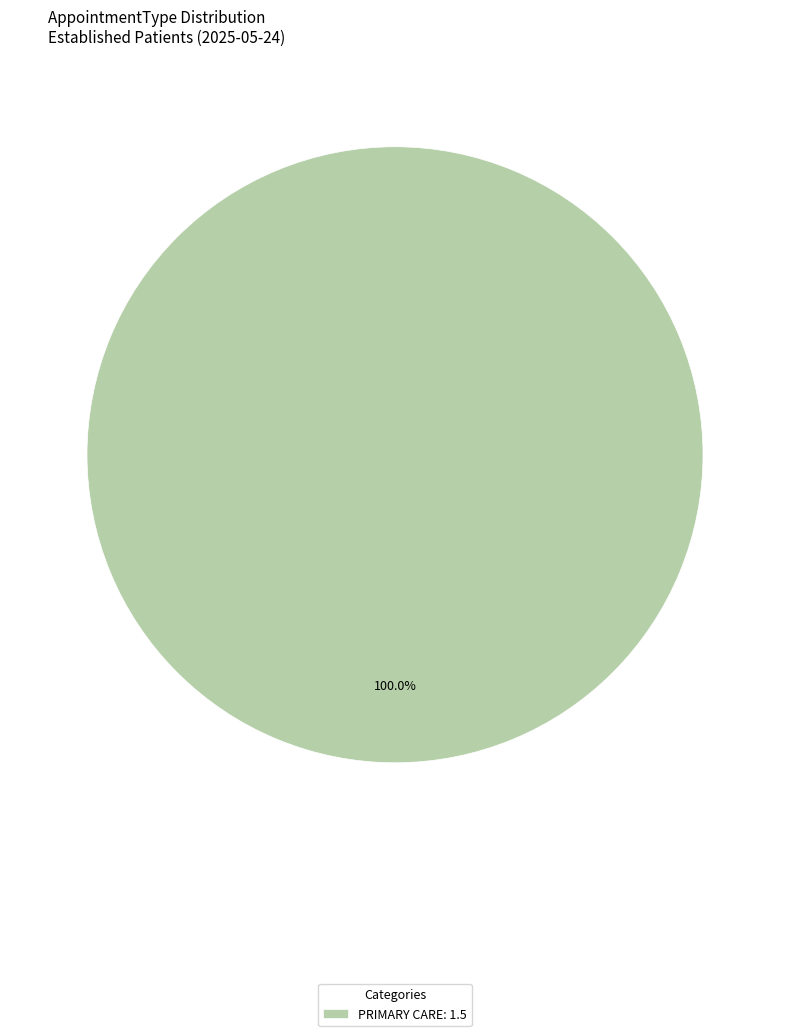

Count the number of slices in the pie.

1